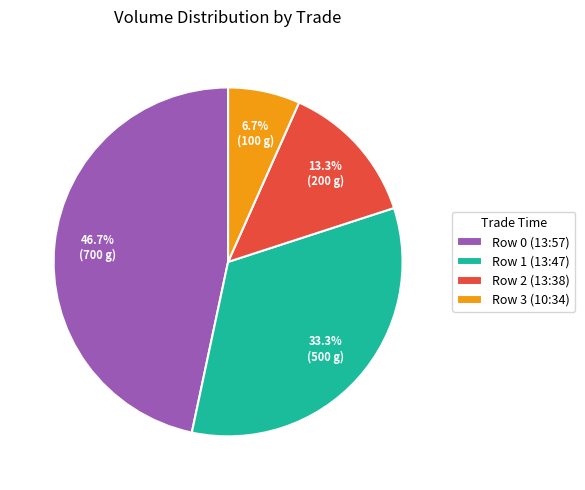

How many slices are in this pie chart?

4